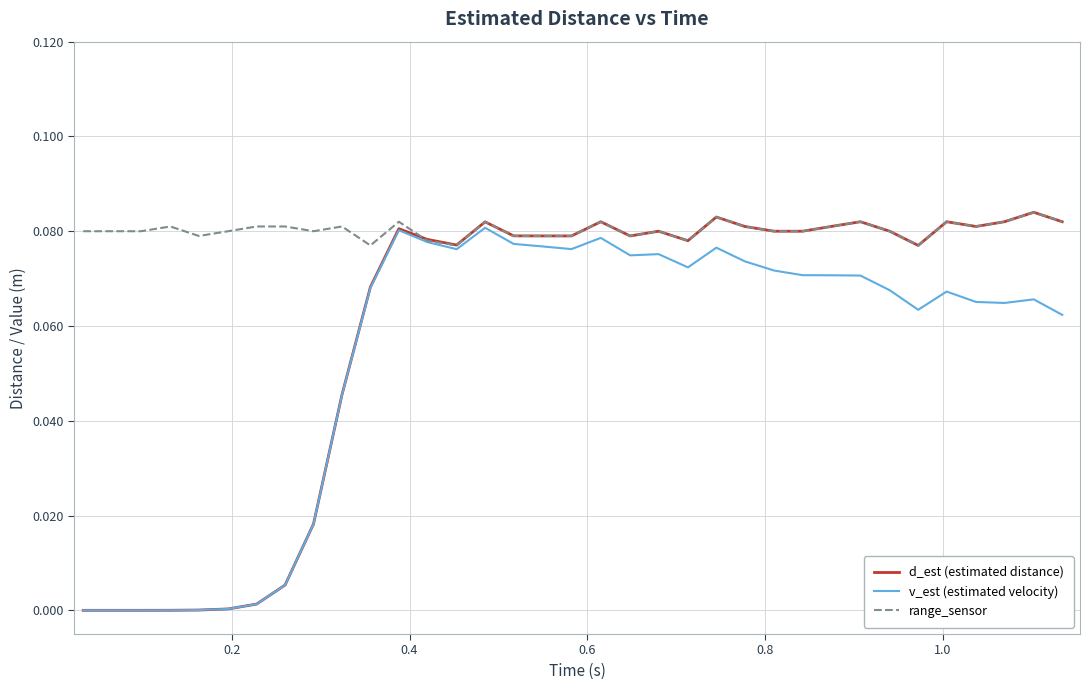

List the series in order of their overall mean, lowest first.

v_est (estimated velocity), d_est (estimated distance), range_sensor